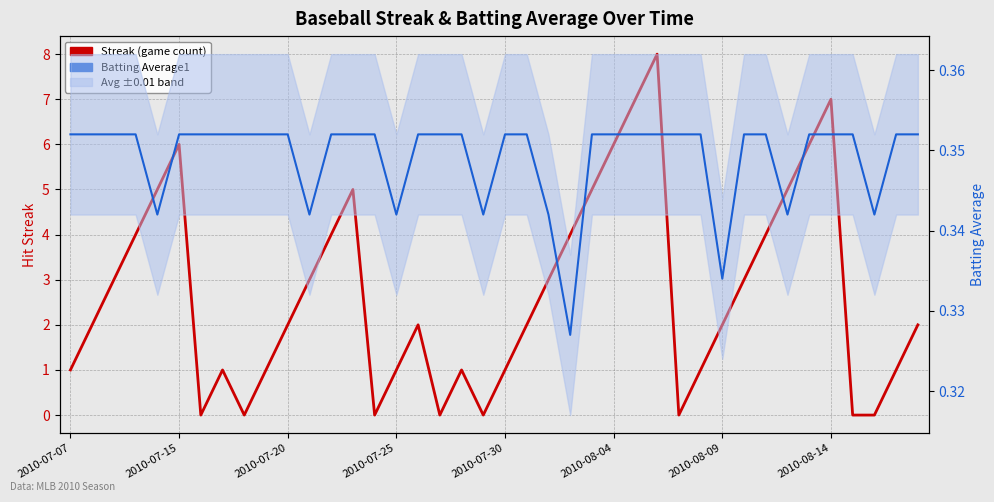

What position from the right is 2010-07-07?

40